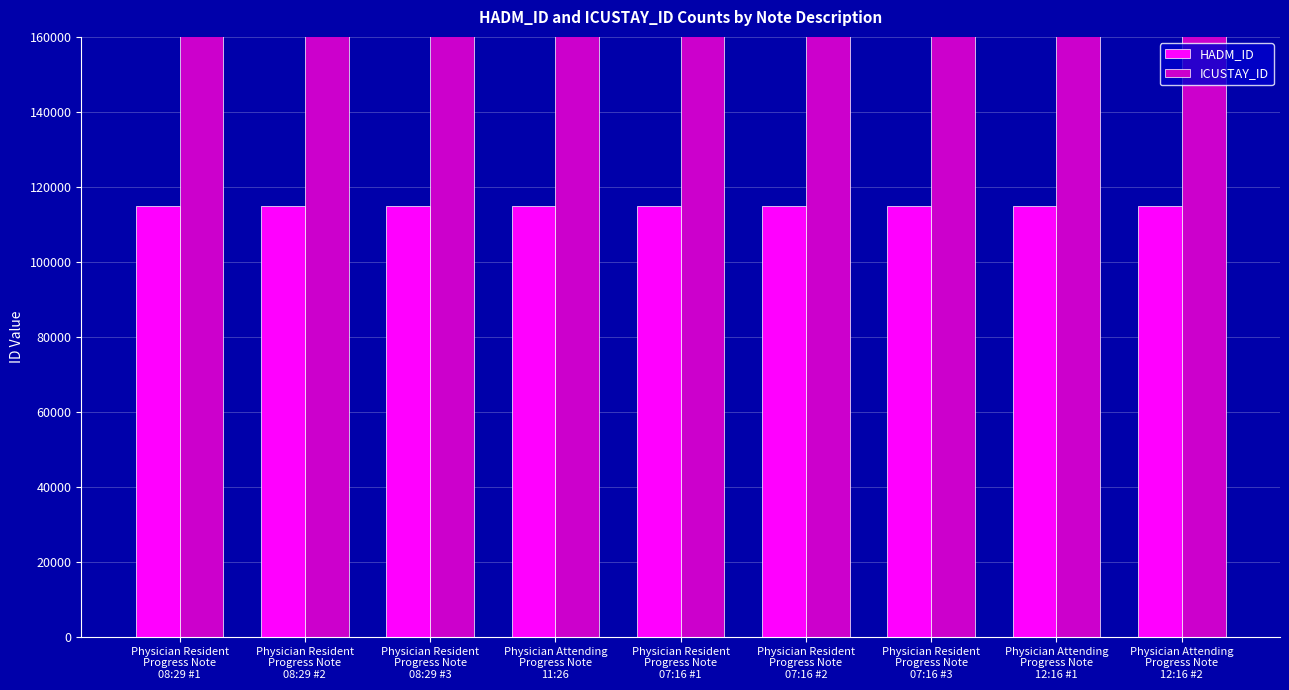

Where is HADM_ID nearest to the value 114838?

Physician Resident
Progress Note
08:29 #1